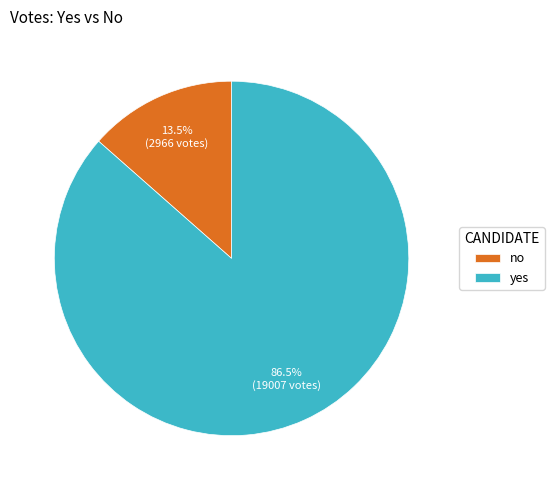

What is the majority slice?

yes